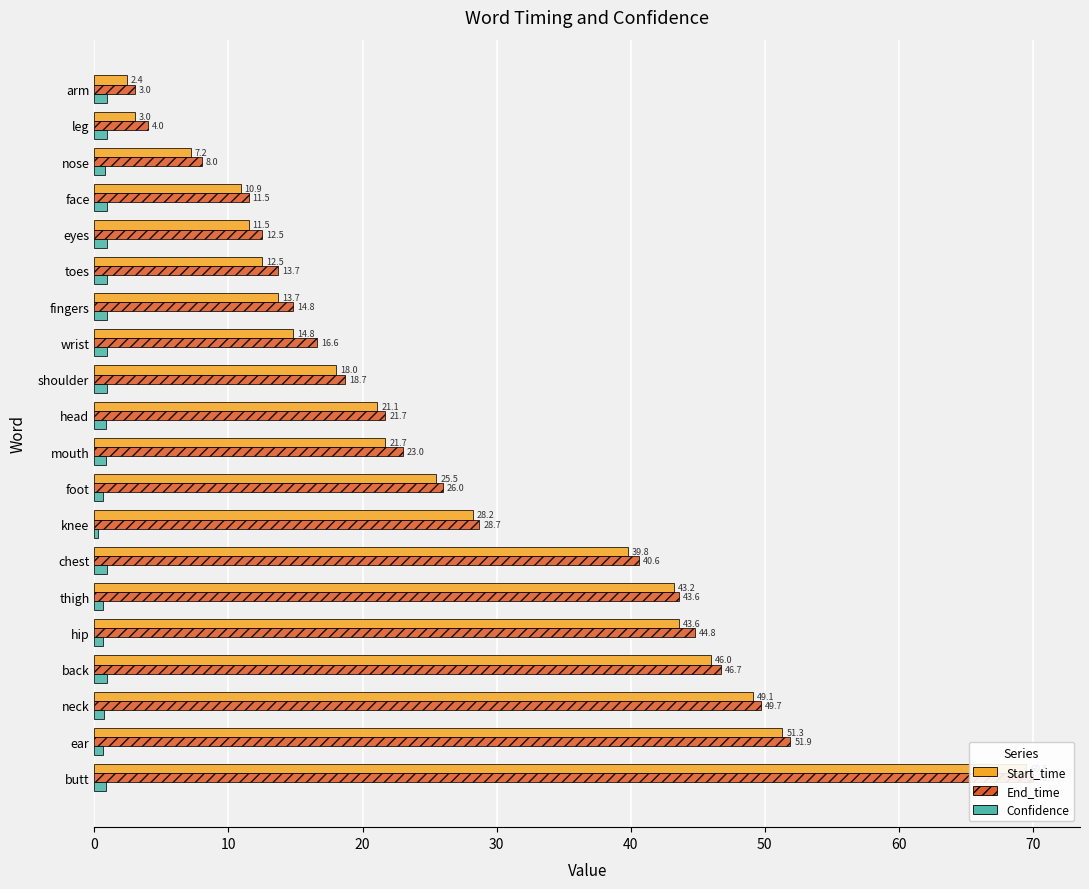

What is the difference between the maximum and minimum values in the Start_time series?

67.1